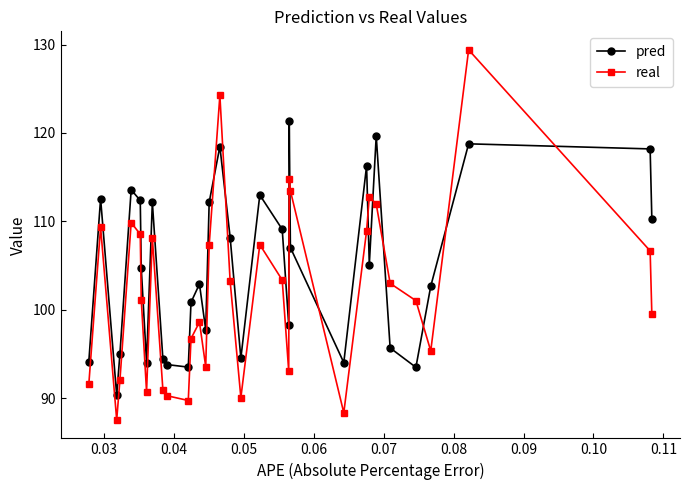

Which series ends up on top after the final intersection of real and pred?

pred